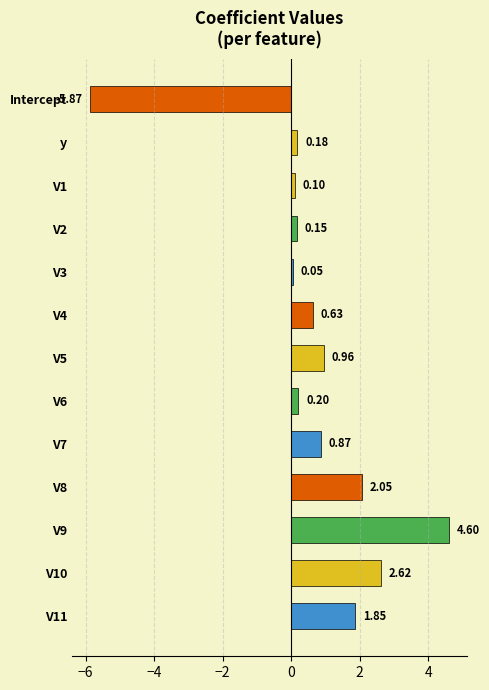

Which label corresponds to the smallest value in the chart?

Intercept